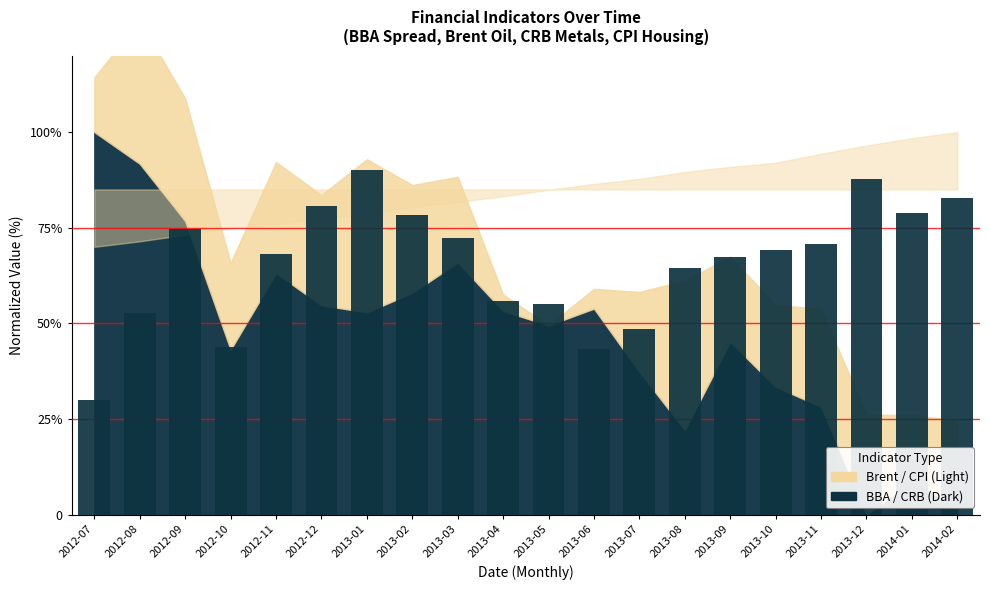

Where is the data nearest to the value 60?

2013-04